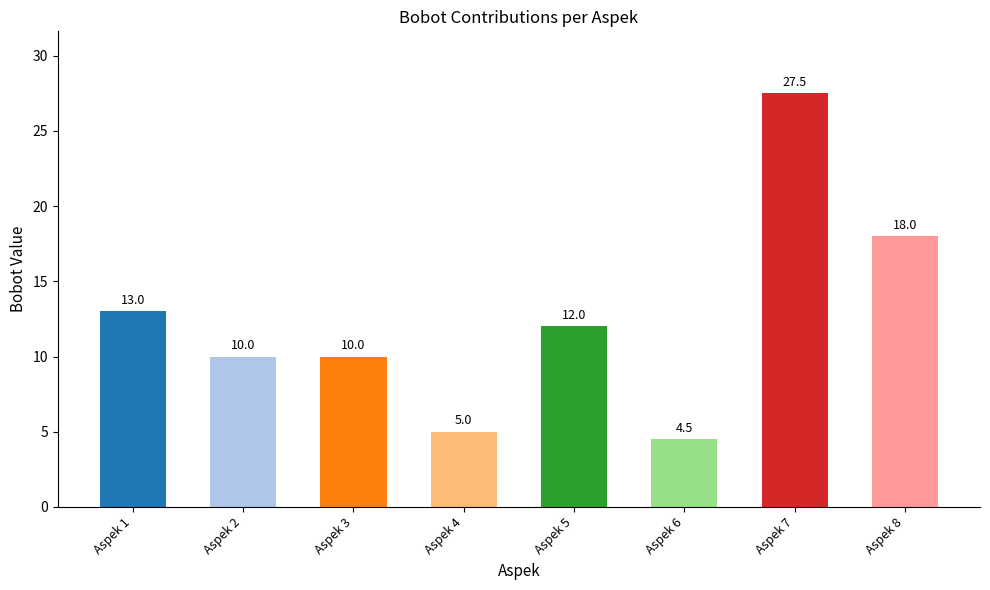

Reading right to left, transcribe all the data shown in this chart.

18.0	27.5	4.5	12.0	5.0	10.0	10.0	13.0